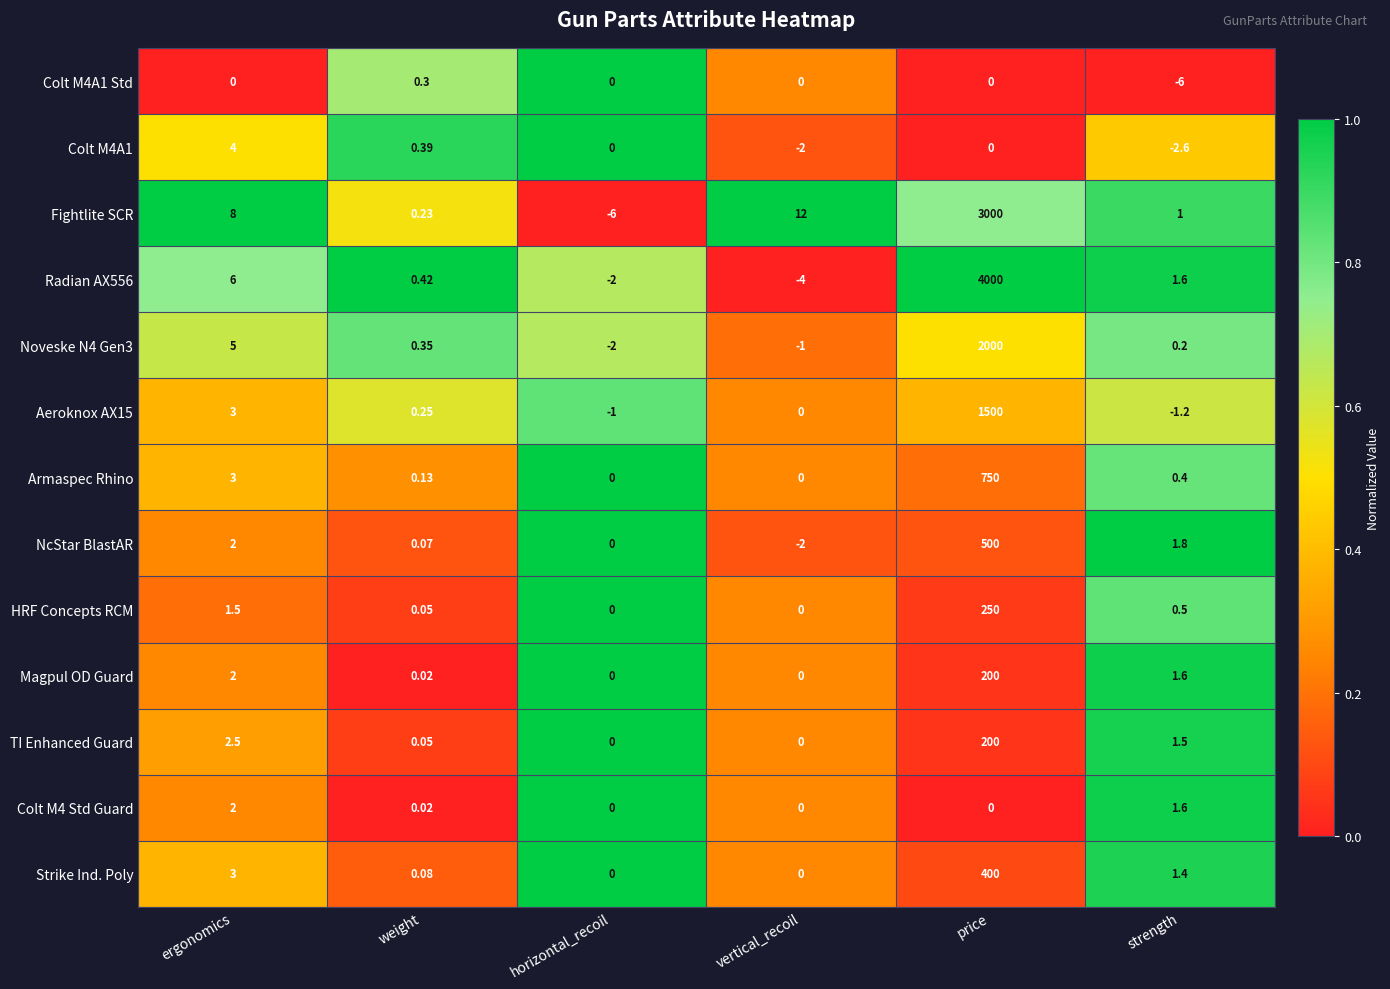

Which series has the largest total across all categories?

Radian AX556